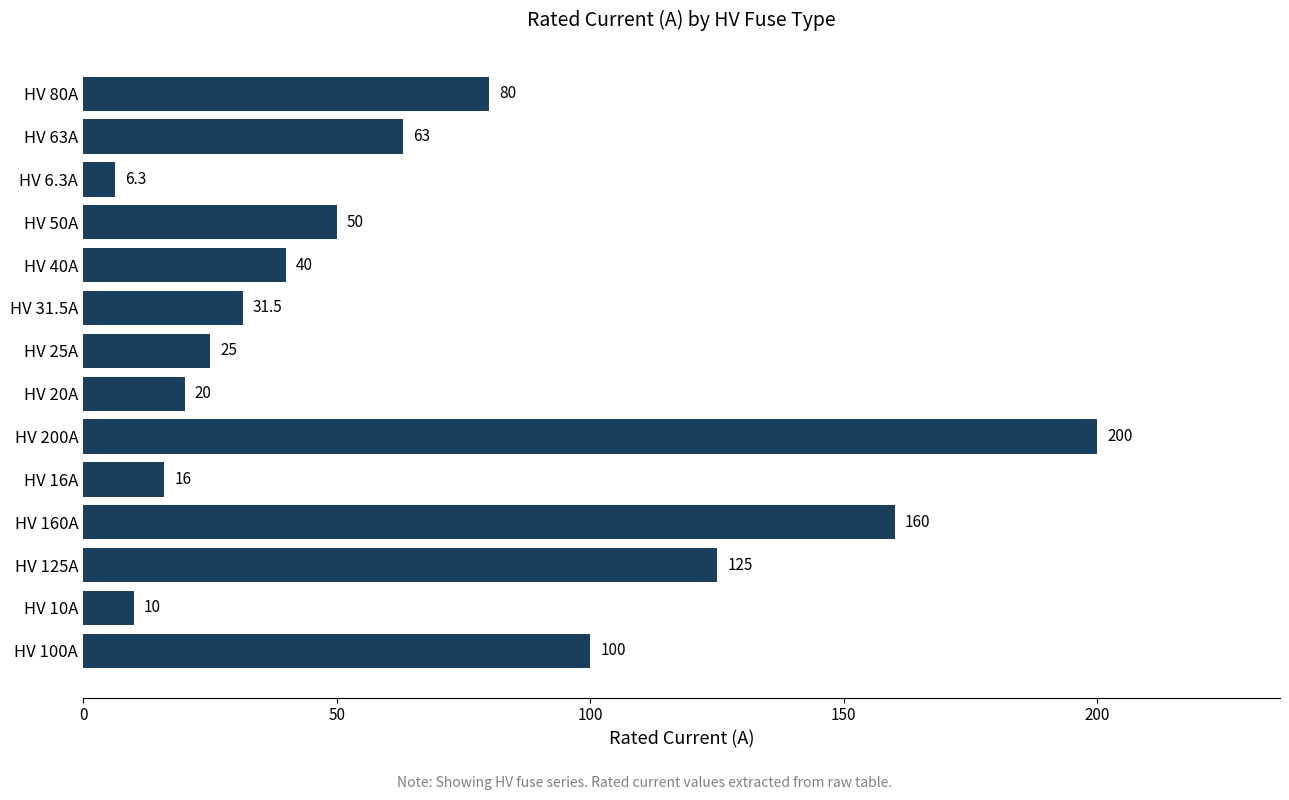

Reading bottom to top, list all the values displayed in this chart.

100.0	10.0	125.0	160.0	16.0	200.0	20.0	25.0	31.5	40.0	50.0	6.3	63.0	80.0